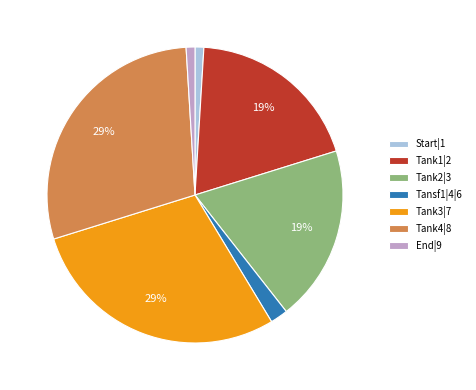

To the nearest percent, what is the average slice percentage?

14%